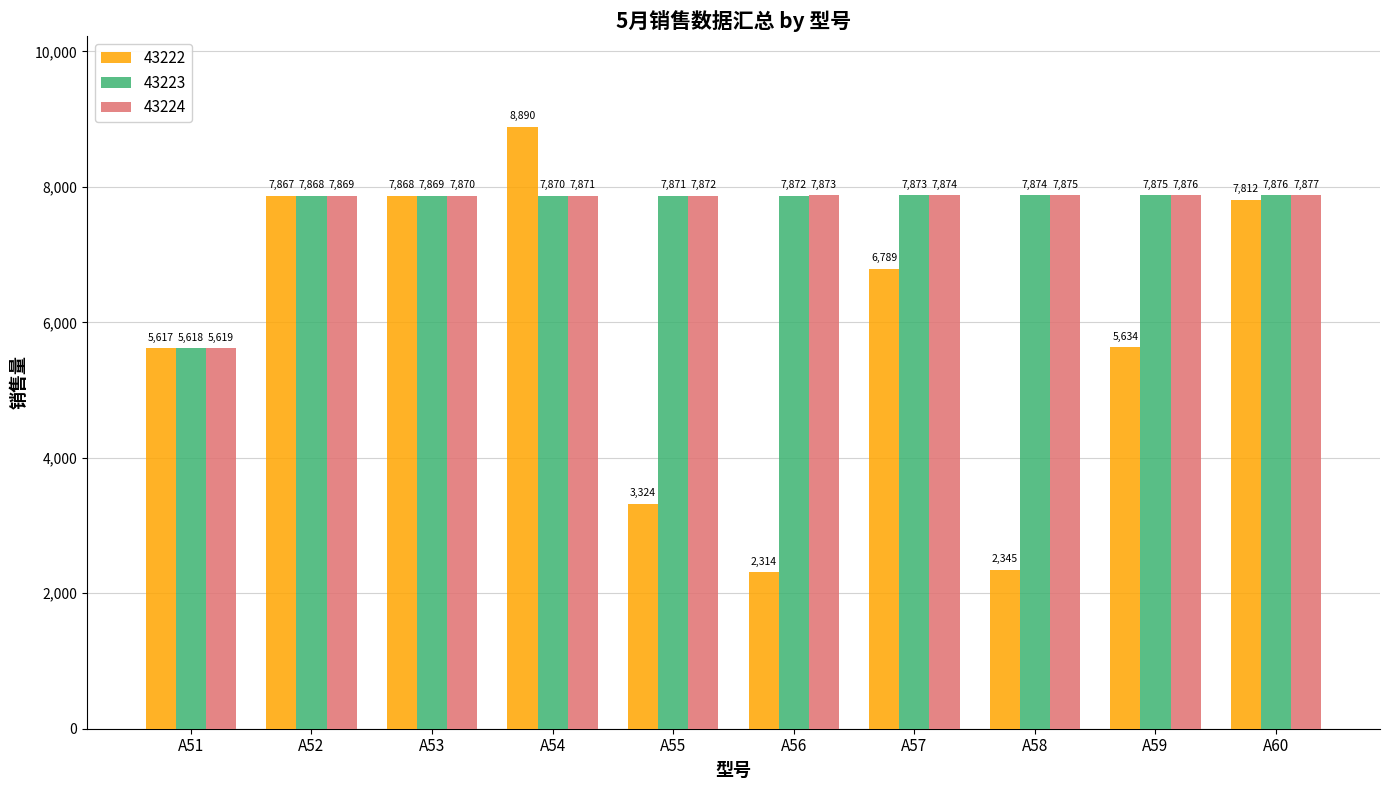

What is the value of the 43223 bar at the 1st from the left?

5618